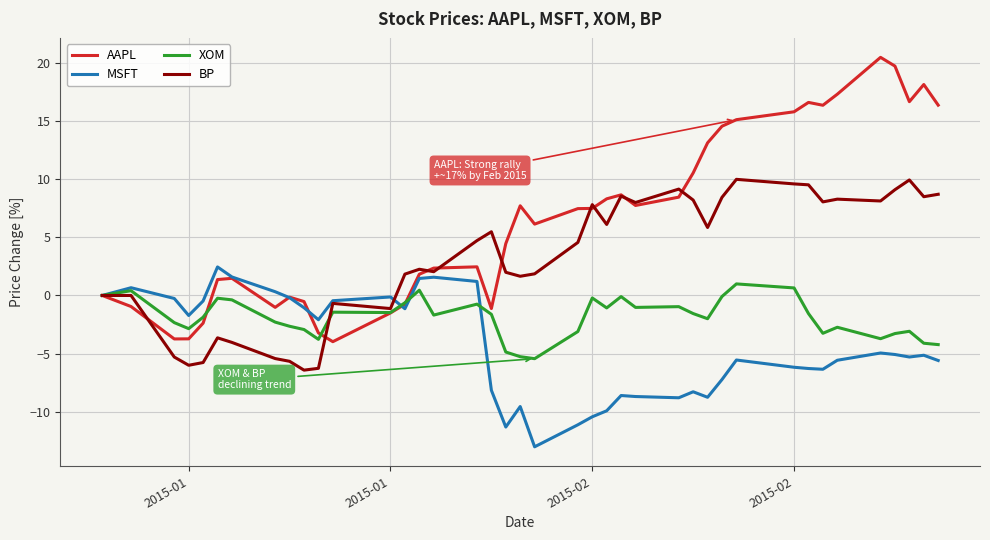

List the series in order of their overall mean, highest first.

AAPL, BP, XOM, MSFT